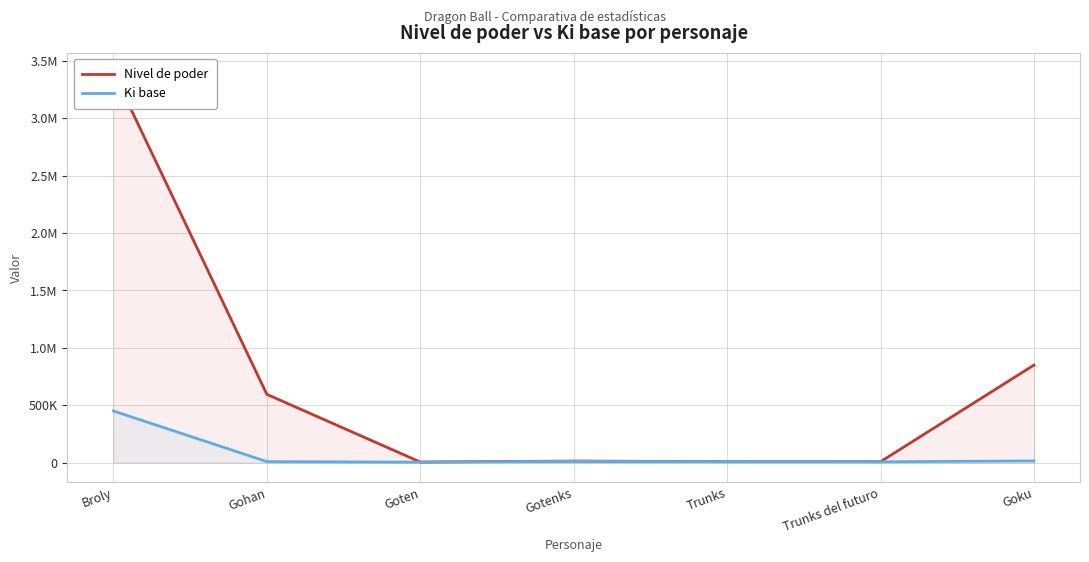

True or false: Nivel de poder and Ki base cross at least once.

False